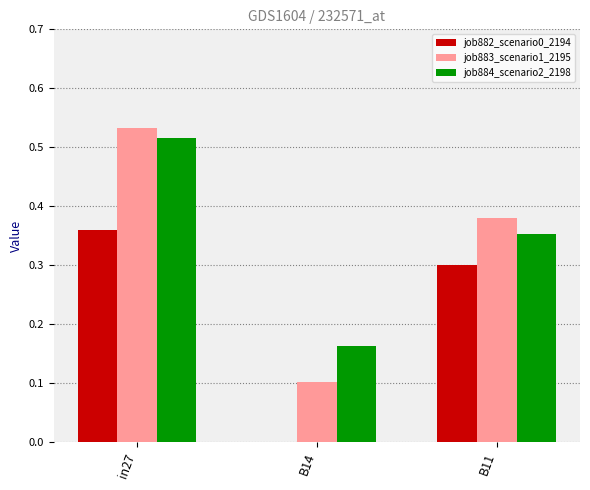

At which label does job882_scenario0_2194 reach its peak?

in27